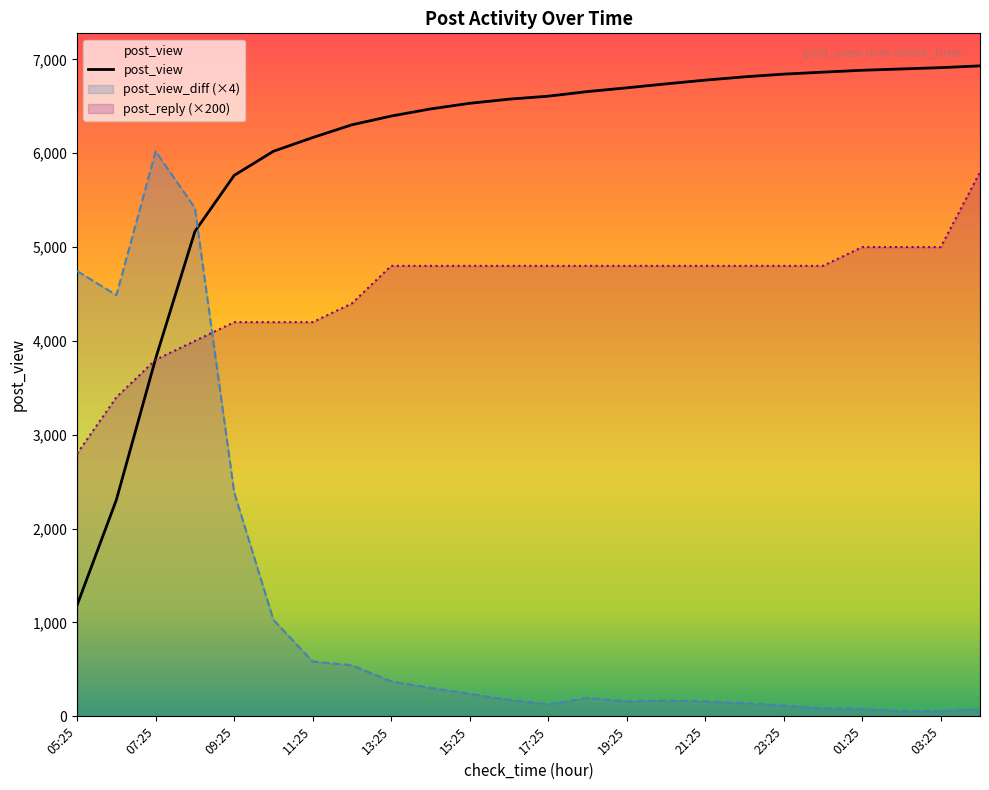

Which series has the largest range (max minus min)?

post_view_diff (×4)